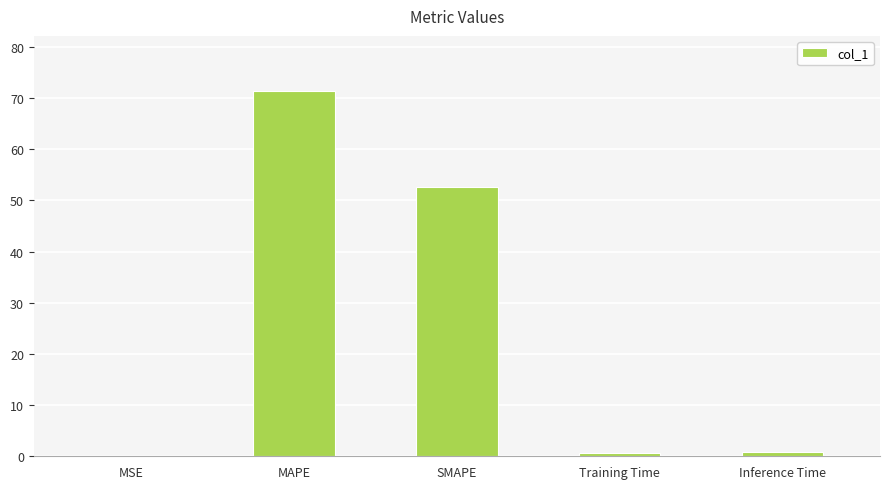

What value does the data have at SMAPE?

52.6